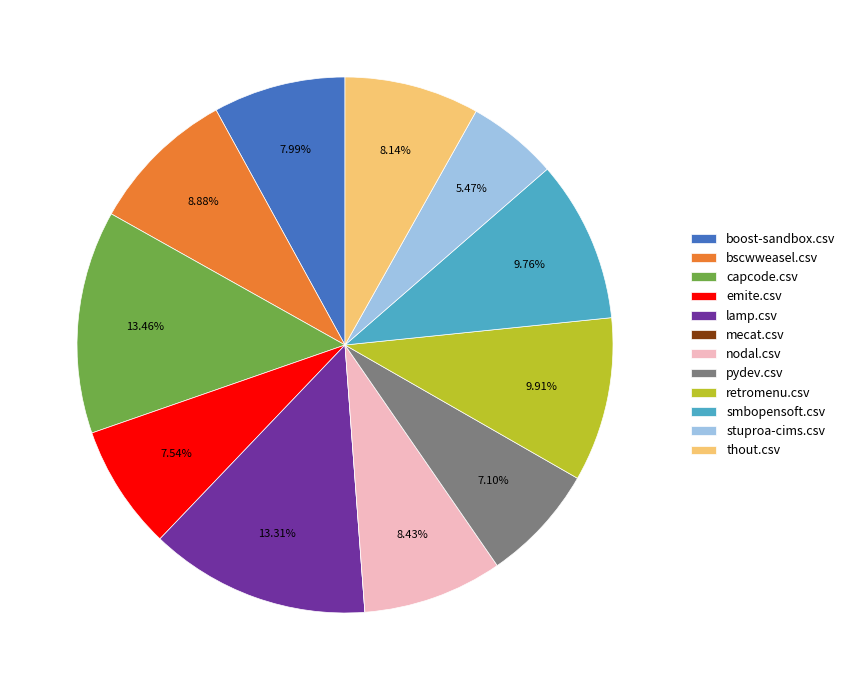

What percentage is the thout.csv slice, to the nearest percent?

8%